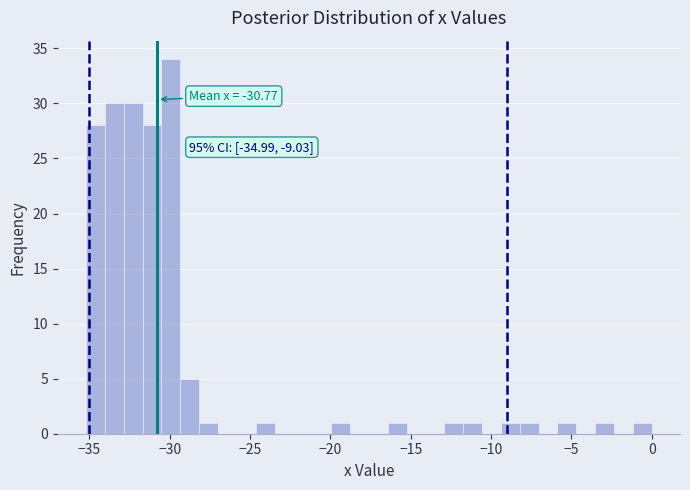

Read against the x-axis, roughly where is the centre of the tallest bar?

-30.0